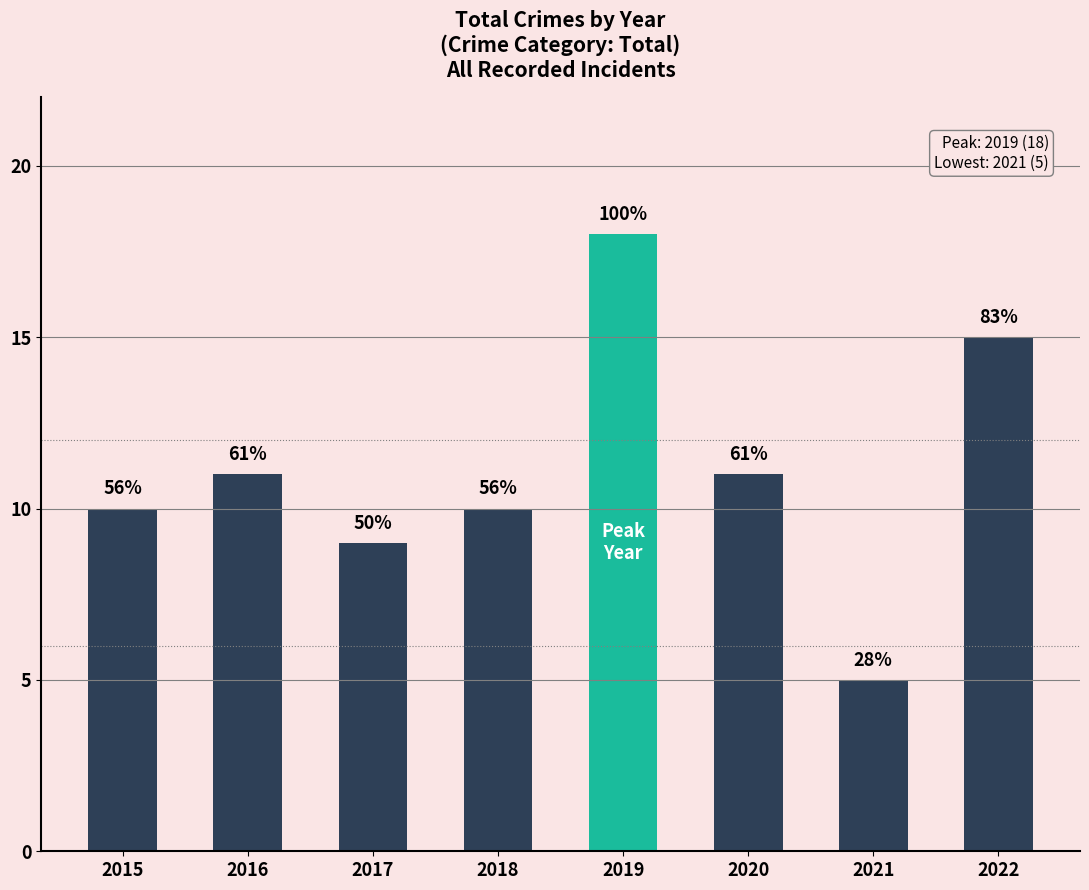

Reading left to right, extract all data points from this chart.

10	11	9	10	18	11	5	15